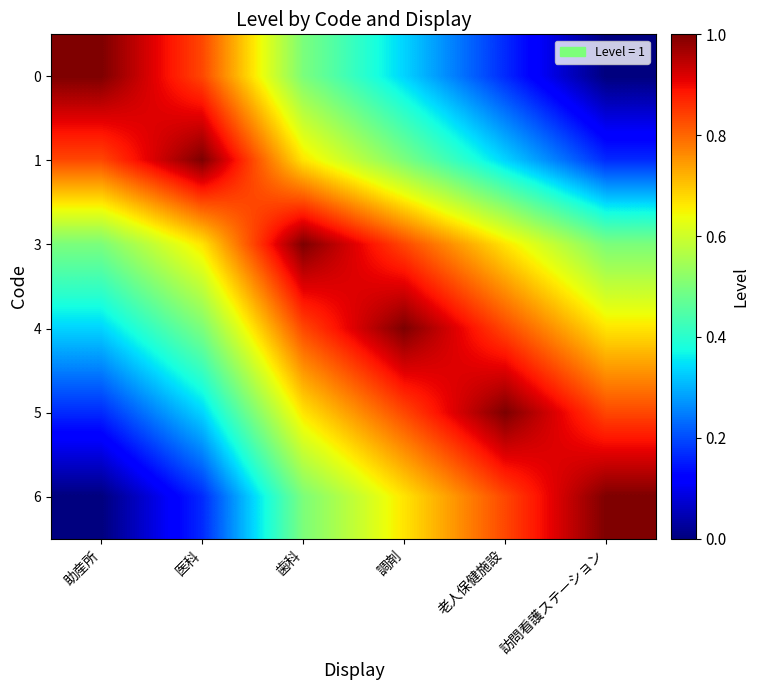

Reading left to right, list all the values displayed in this chart.

0: 助産所=1.0	医科=0.8	歯科=0.5	調剤=0.3	老人保健施設=0.2	訪問看護ステーション=0.0
1: 助産所=0.8	医科=1.0	歯科=0.7	調剤=0.5	老人保健施設=0.3	訪問看護ステーション=0.2
3: 助産所=0.5	医科=0.7	歯科=1.0	調剤=0.8	老人保健施設=0.7	訪問看護ステーション=0.5
4: 助産所=0.3	医科=0.5	歯科=0.8	調剤=1.0	老人保健施設=0.8	訪問看護ステーション=0.7
5: 助産所=0.2	医科=0.3	歯科=0.7	調剤=0.8	老人保健施設=1.0	訪問看護ステーション=0.8
6: 助産所=0.0	医科=0.2	歯科=0.5	調剤=0.7	老人保健施設=0.8	訪問看護ステーション=1.0